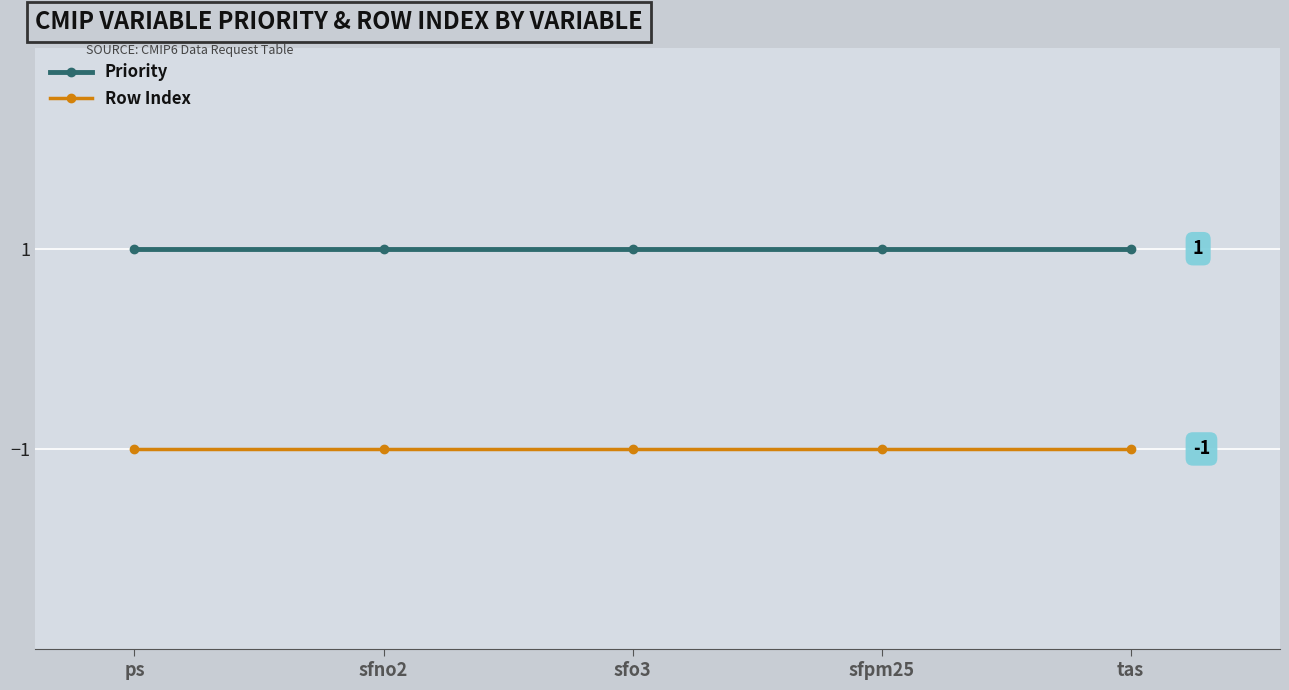

Rank the series by their maximum value, from highest to lowest.

Priority, Row Index